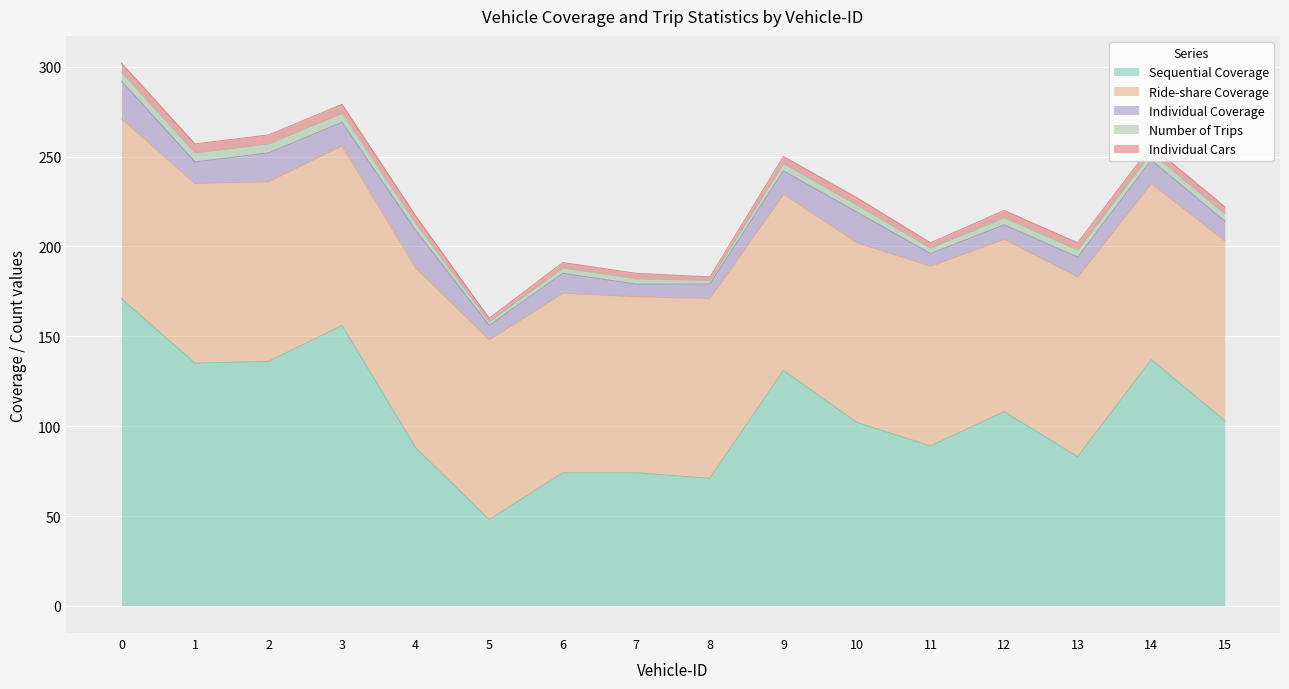

Where is the first local minimum for Individual Cars?

5